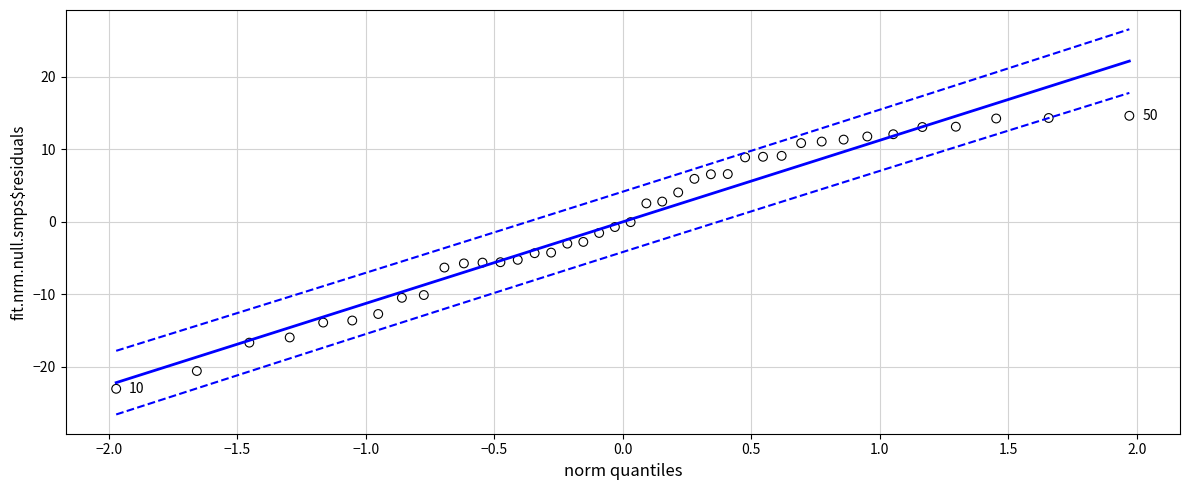

What is the range of Y values (max minus min)?

37.6